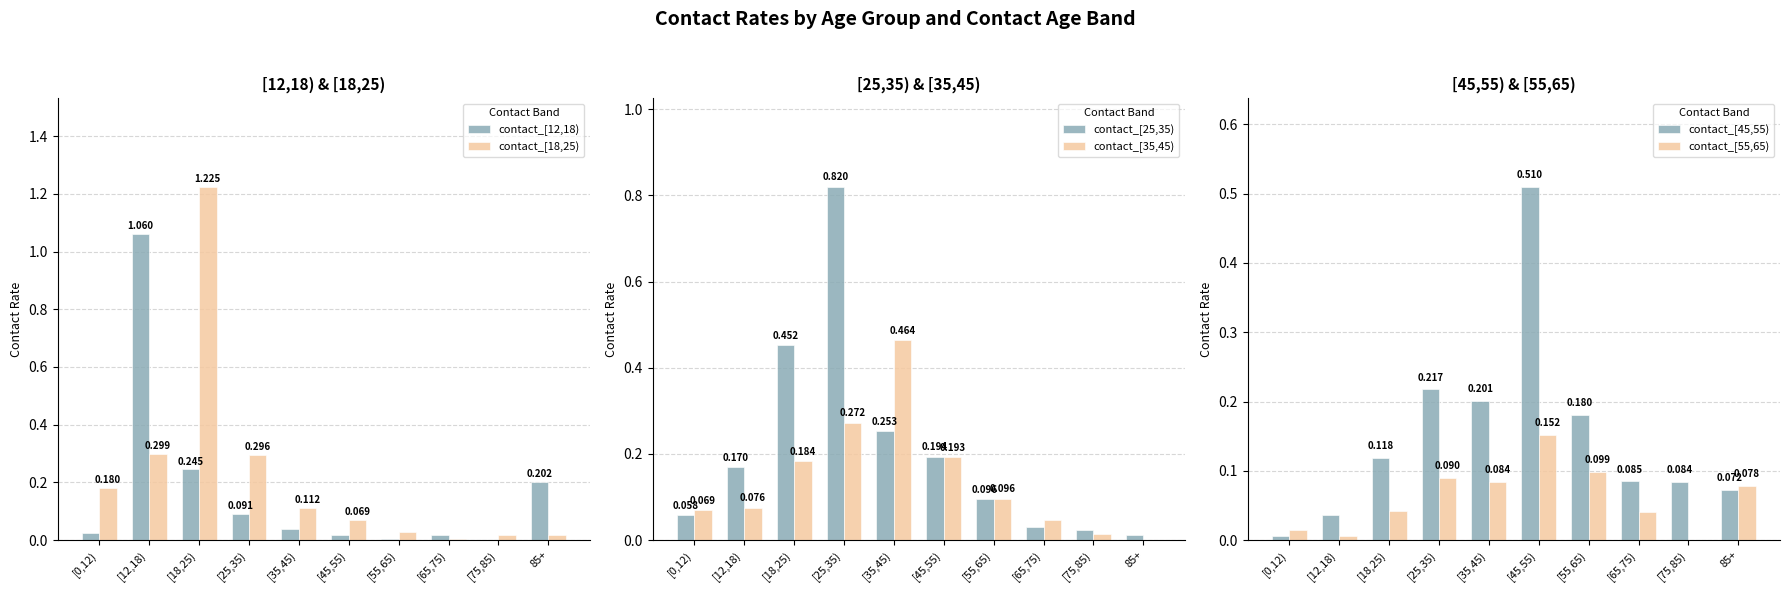

Which category has the lowest value across all series?

[75,85)